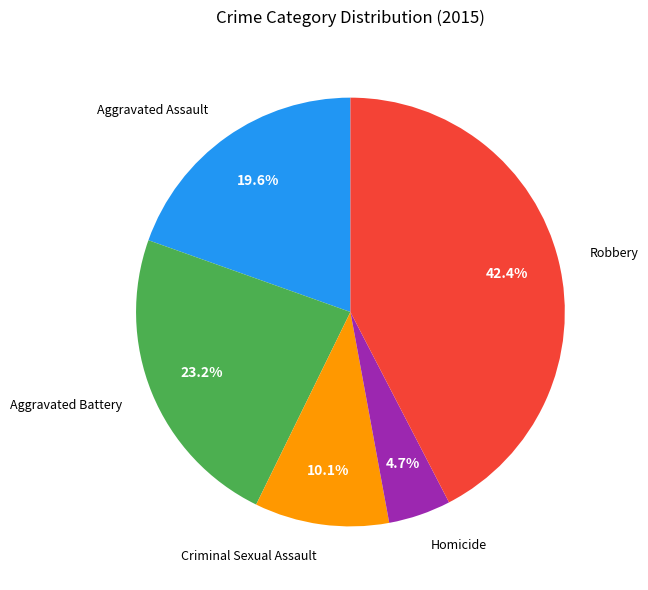

Is there a majority slice in this chart?

No